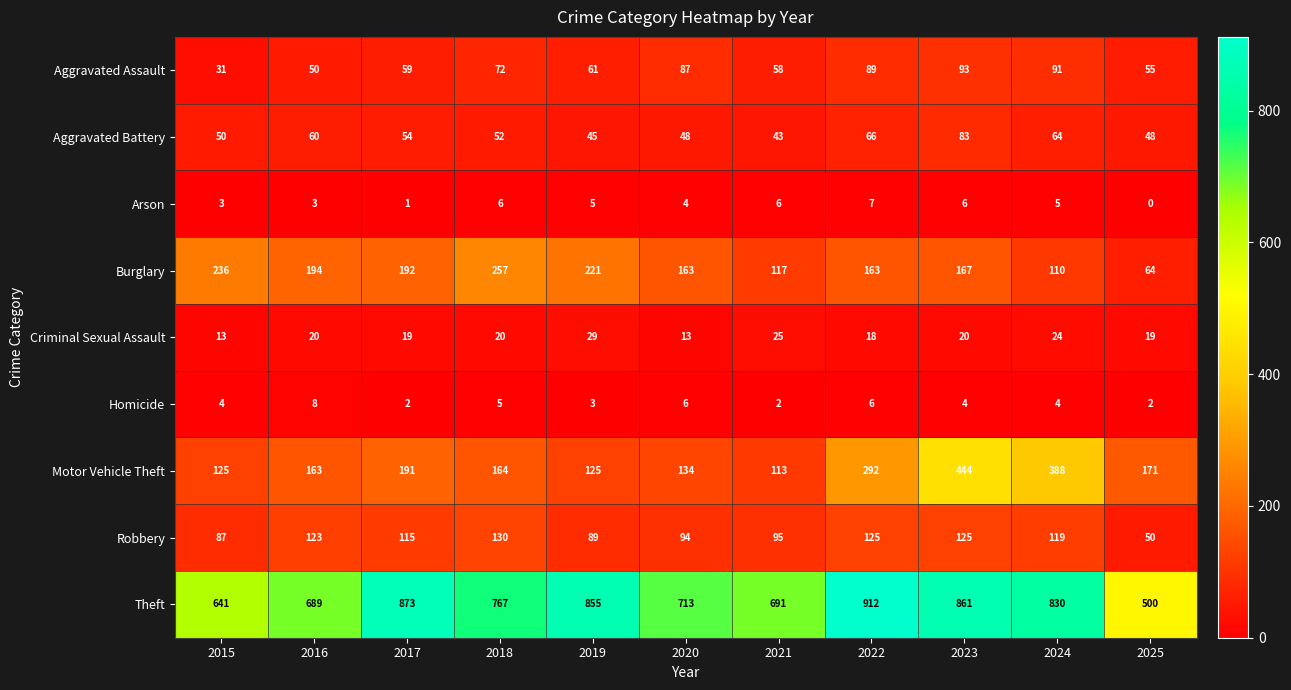

The value of Homicide at 2022 is 4. True or false?

False